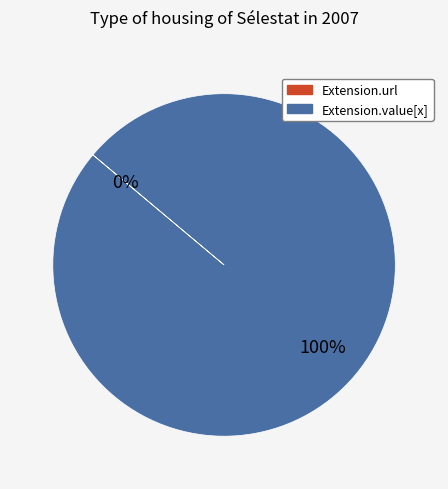

To the nearest percent, what is the difference between the Extension.value[x] and Extension.url slice percentages?

100%